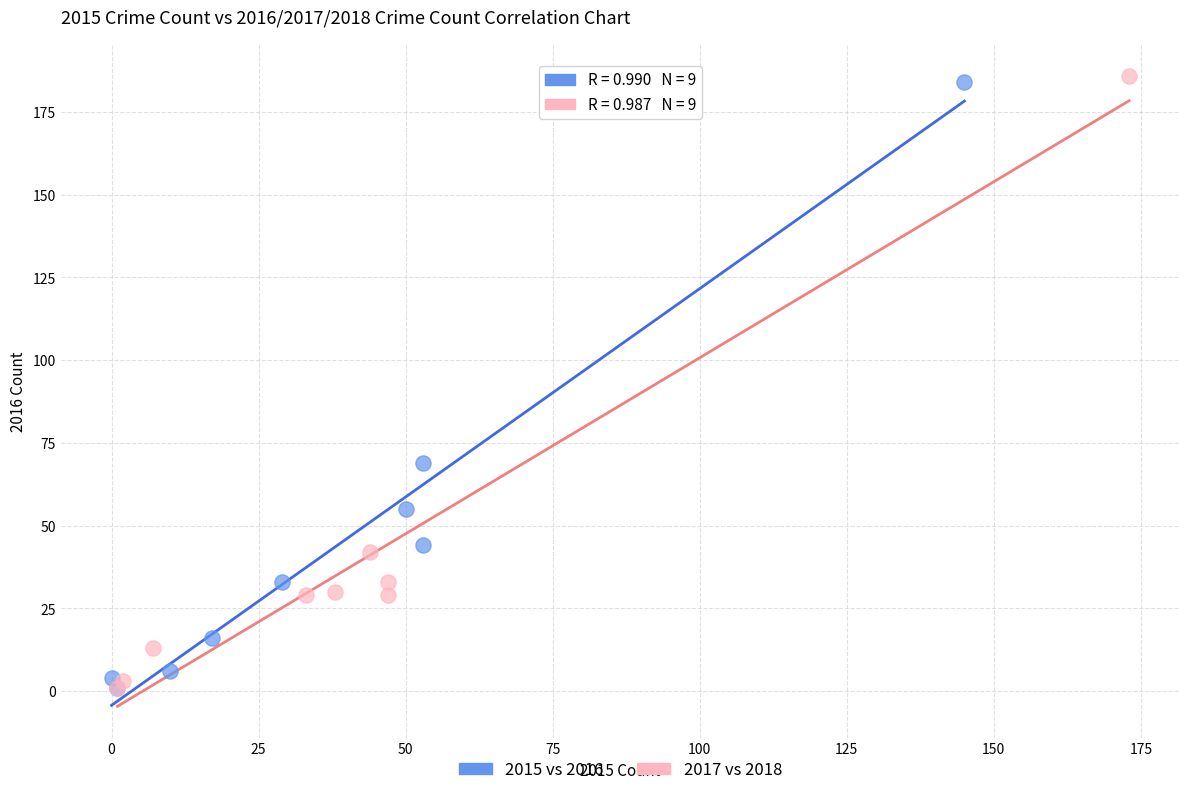

Which series has the largest Y range (max minus min)?

2017 vs 2018